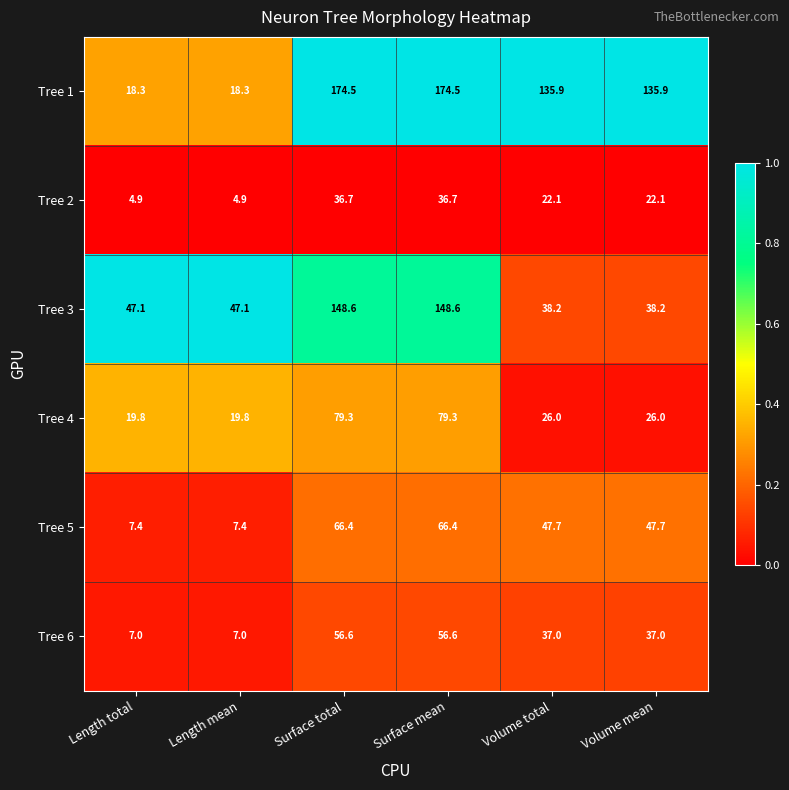

Where does the Tree 5 series first go above 47?

Surface total